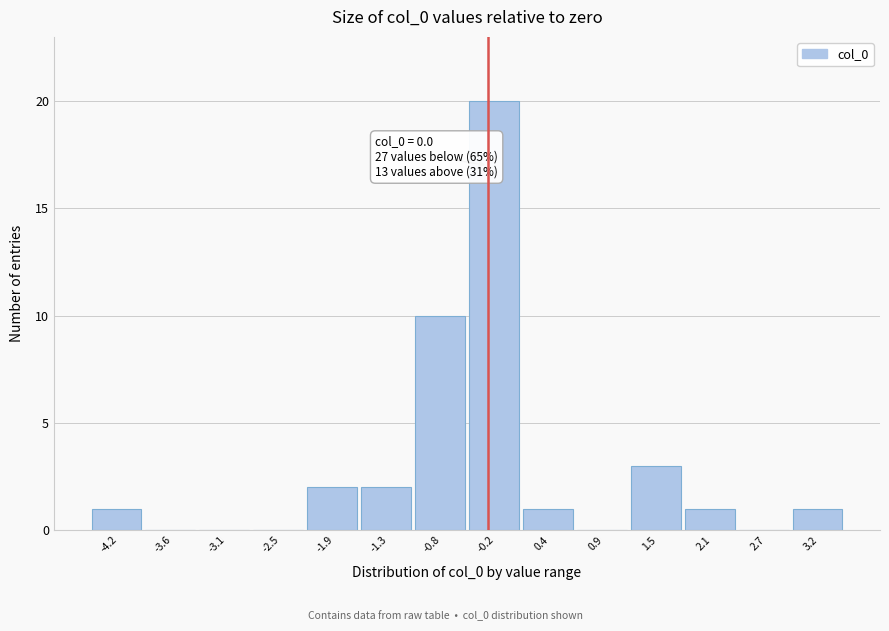

Reading left to right, extract all data points from this chart.

-4.2=1	-3.6=0	-3.1=0	-2.5=0	-1.9=2	-1.3=2	-0.8=10	-0.2=20	0.4=1	0.9=0	1.5=3	2.1=1	2.7=0	3.2=1